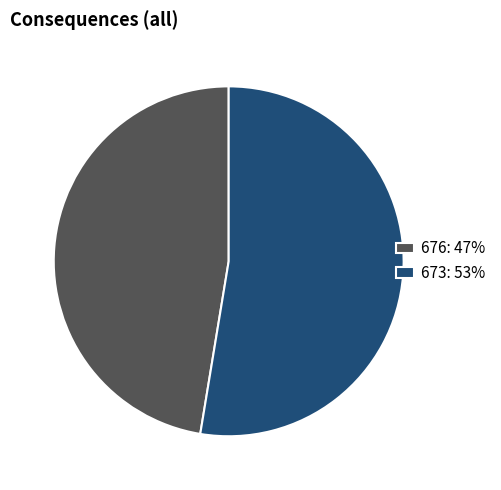

The 676 slice represents 47% of the pie. True or false?

True